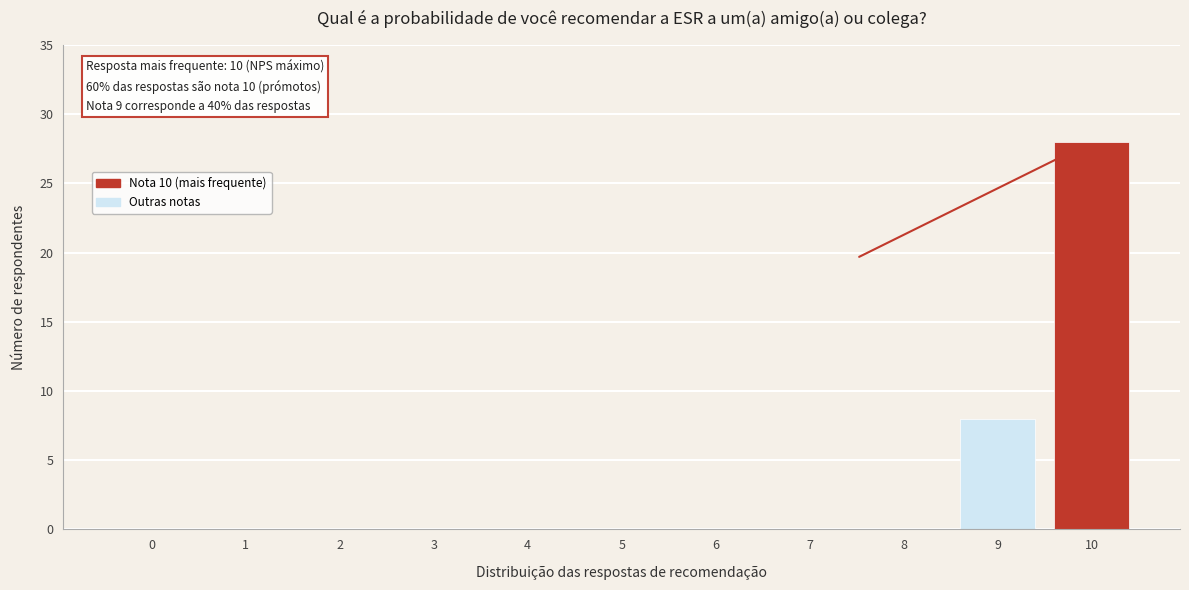

Reading left to right, extract all data points from this chart.

0=0	1=0	2=0	3=0	4=0	5=0	6=0	7=0	8=0	9=8	10=28